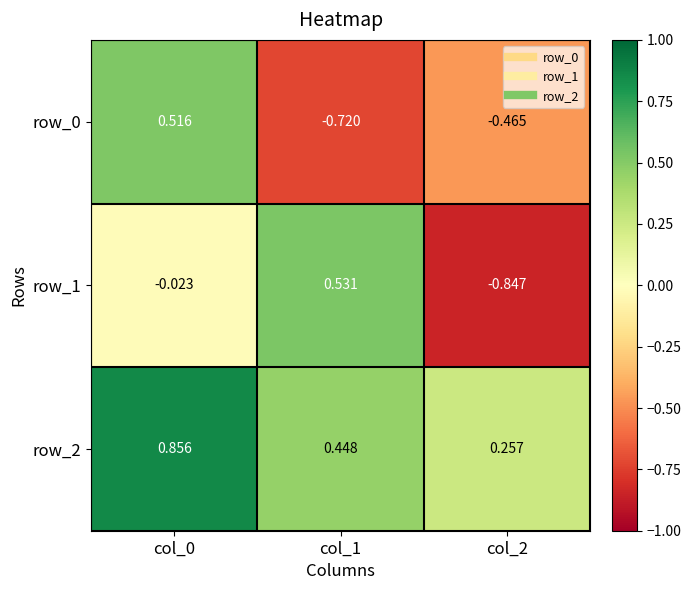

Count the number of data series in this chart.

3